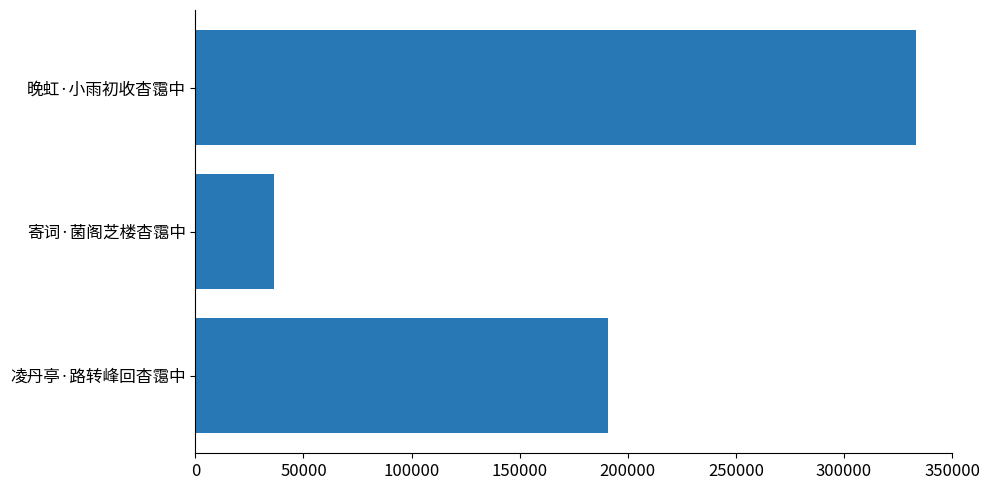

Rank the categories by value from highest to lowest.

晚虹·小雨初收杳霭中, 凌丹亭·路转峰回杳霭中, 寄词·菌阁芝楼杳霭中